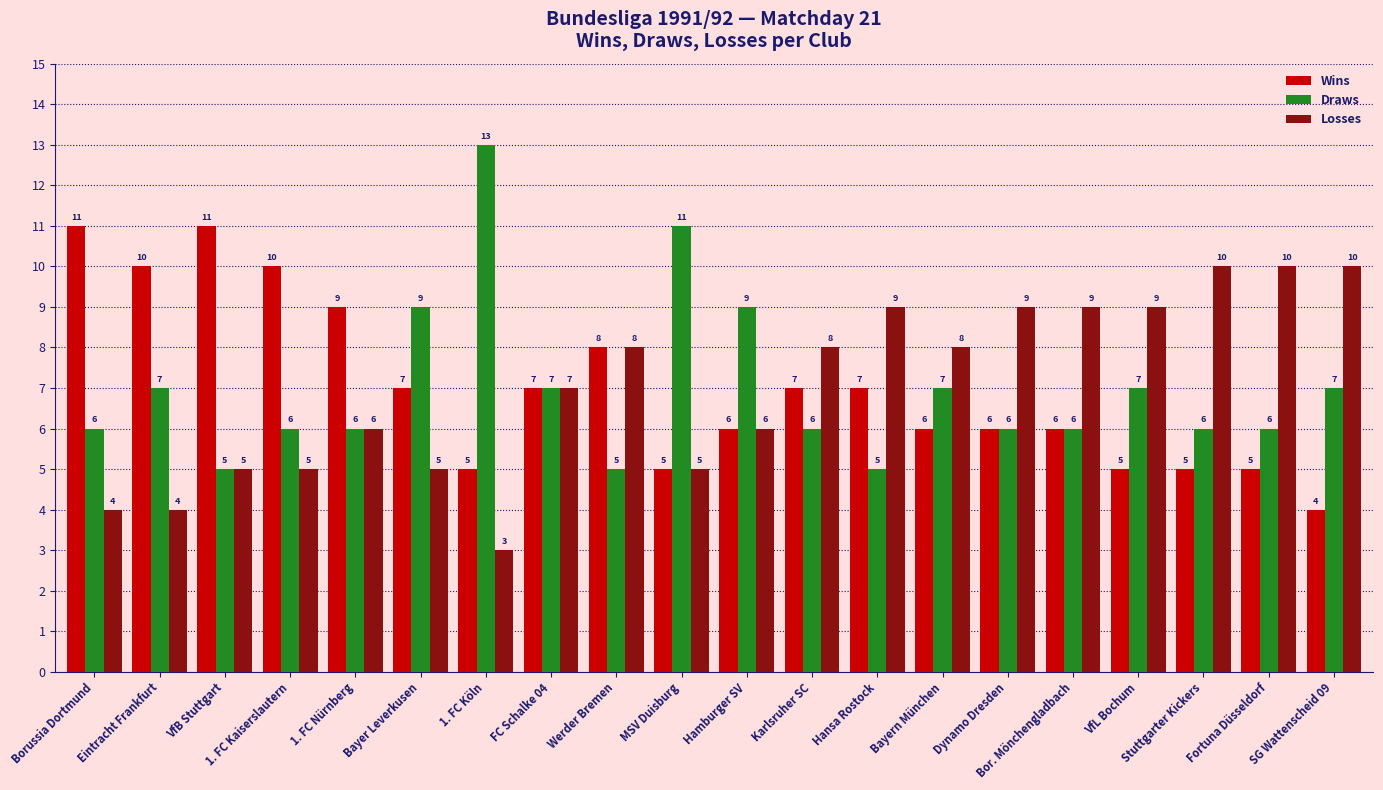

True or false: Draws has a value of 7 at FC Schalke 04.

True